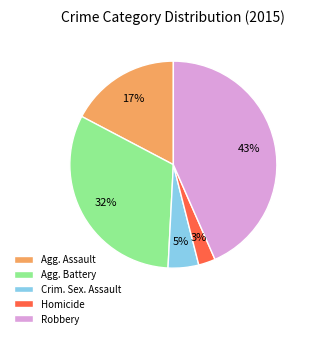

To the nearest percent, what is the combined percentage of Homicide and Agg. Assault?

20%